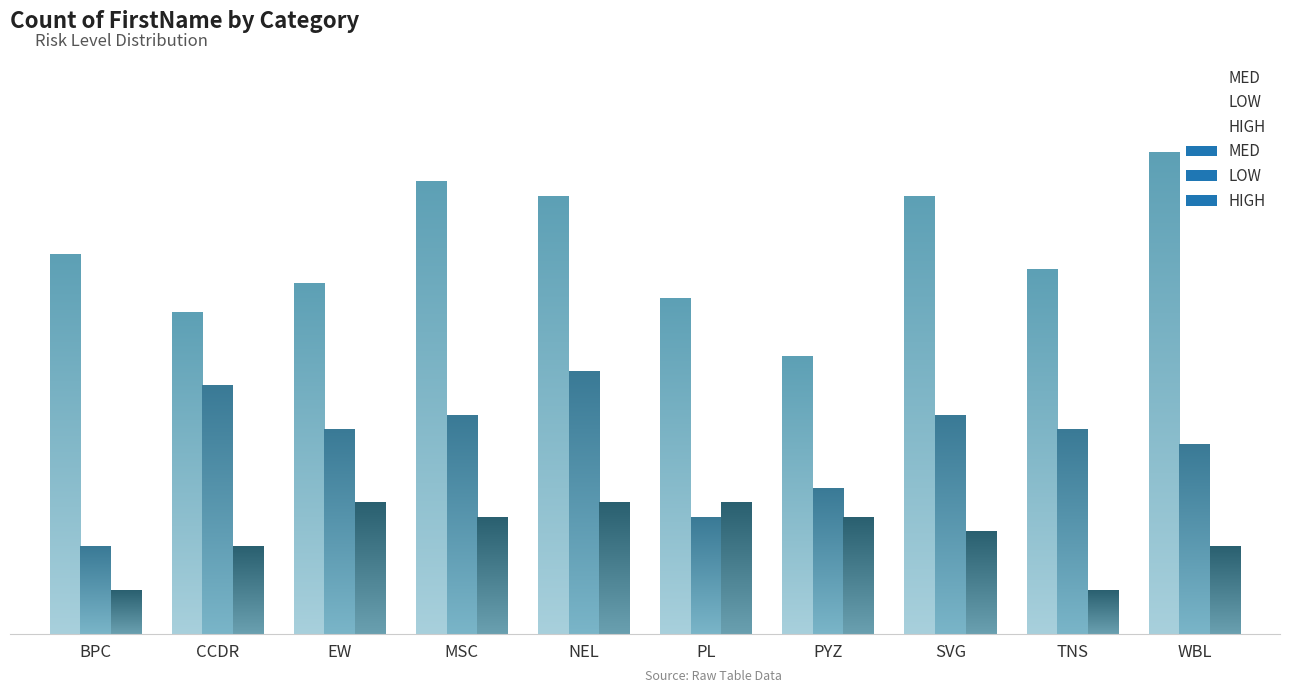

The LOW series shows 8 at PL. True or false?

True